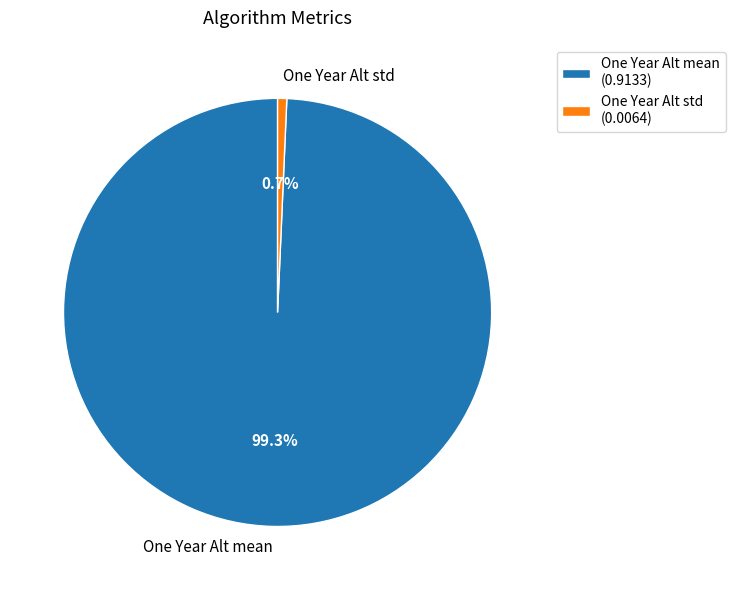

Which slice is the smallest?

One Year Alt std